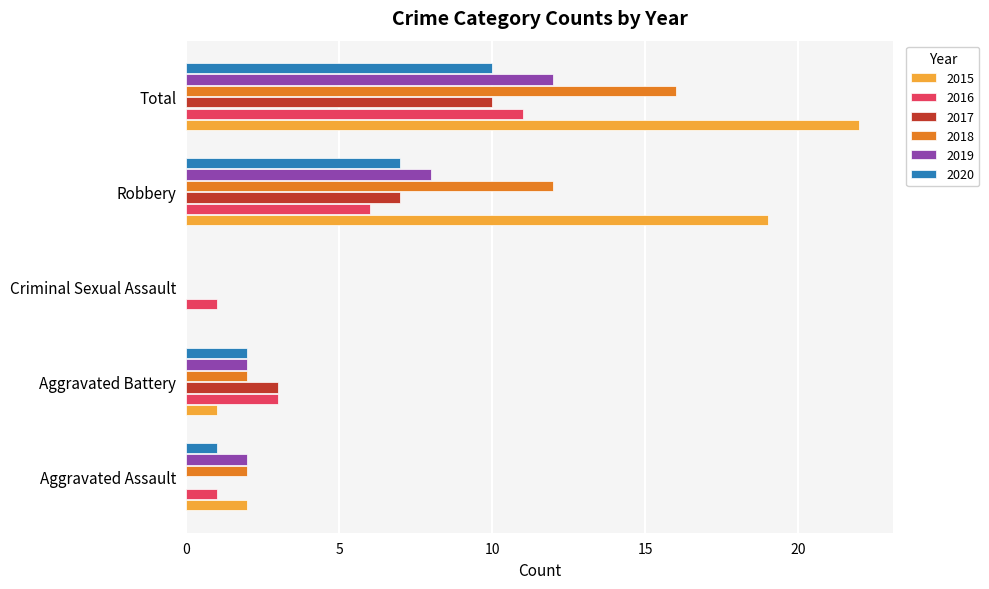

Between Aggravated Assault and Robbery, which series saw the biggest shift?

2015